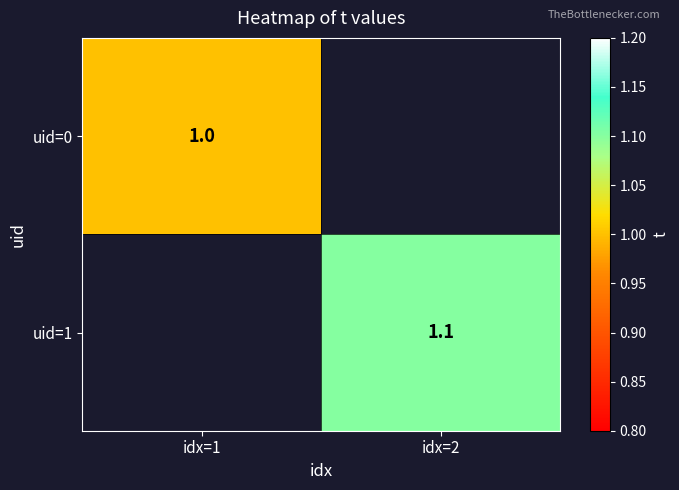

The uid=0 series shows 1.4 at idx=1. True or false?

False